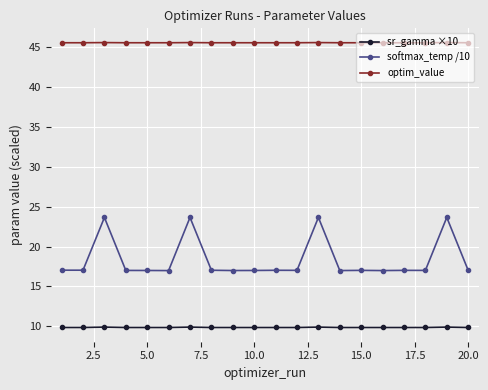

Rank the series by their maximum value, from highest to lowest.

optim_value, softmax_temp /10, sr_gamma ×10